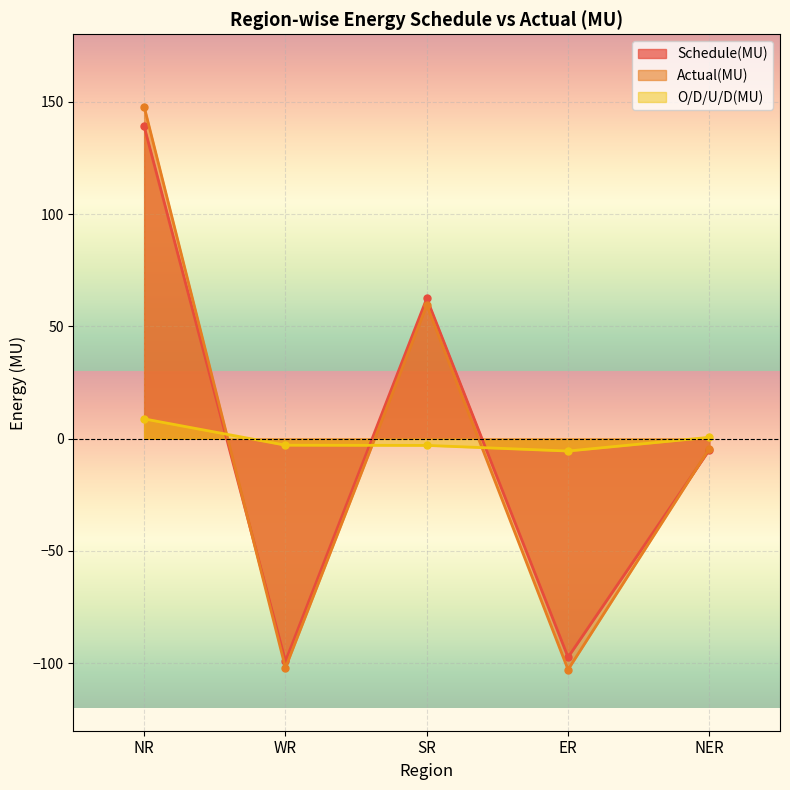

Which has a higher value, NR or NER?

NR